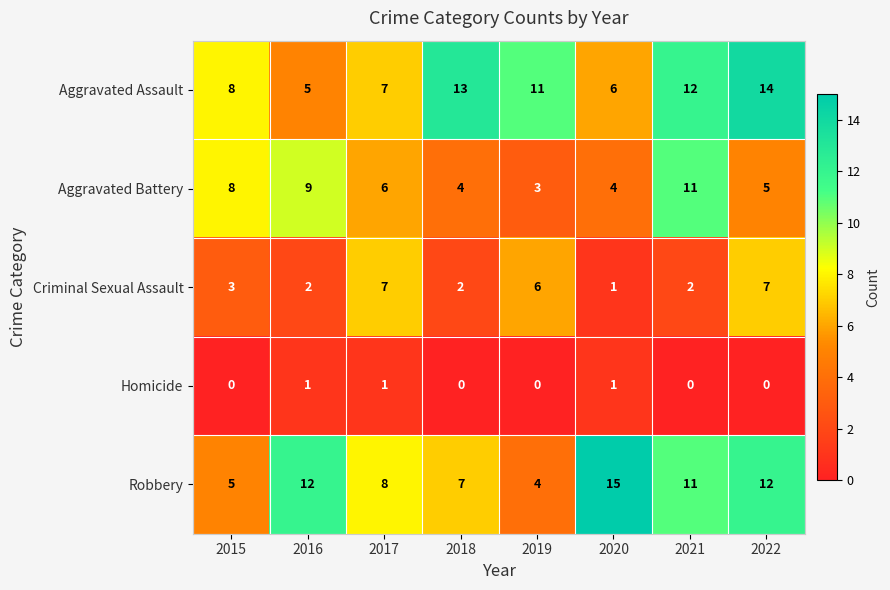

What is the maximum value shown in the chart?

15